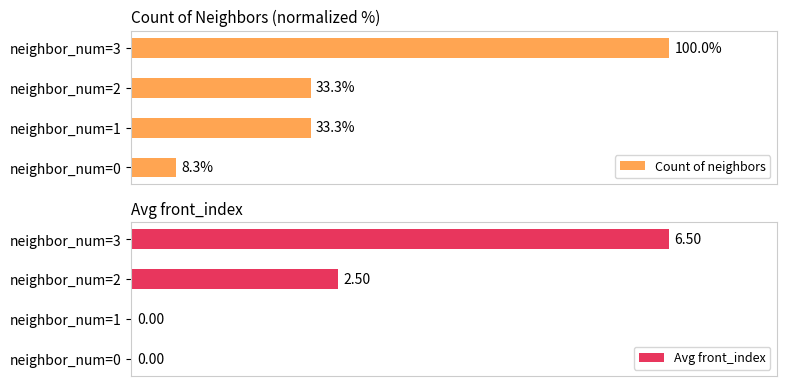

At which label does Count of neighbors reach its minimum?

neighbor_num=0